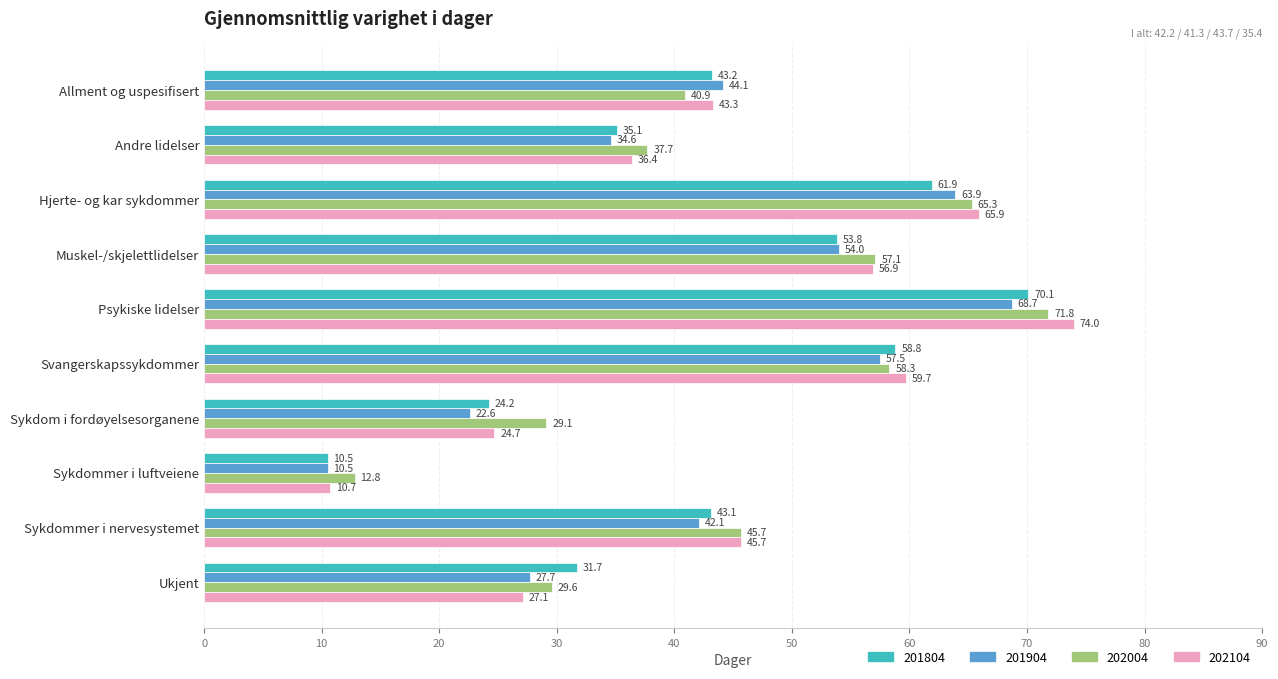

Rank the categories by 202004 value from highest to lowest.

Psykiske lidelser, Hjerte- og kar sykdommer, Svangerskapssykdommer, Muskel-/skjelettlidelser, Sykdommer i nervesystemet, Allment og uspesifisert, Andre lidelser, Ukjent, Sykdom i fordøyelsesorganene, Sykdommer i luftveiene